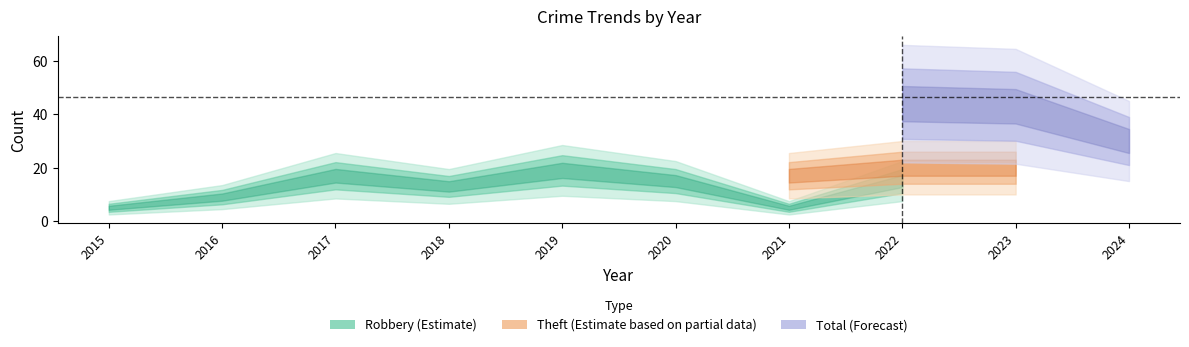

At which category does Robbery reach its first local valley?

2018